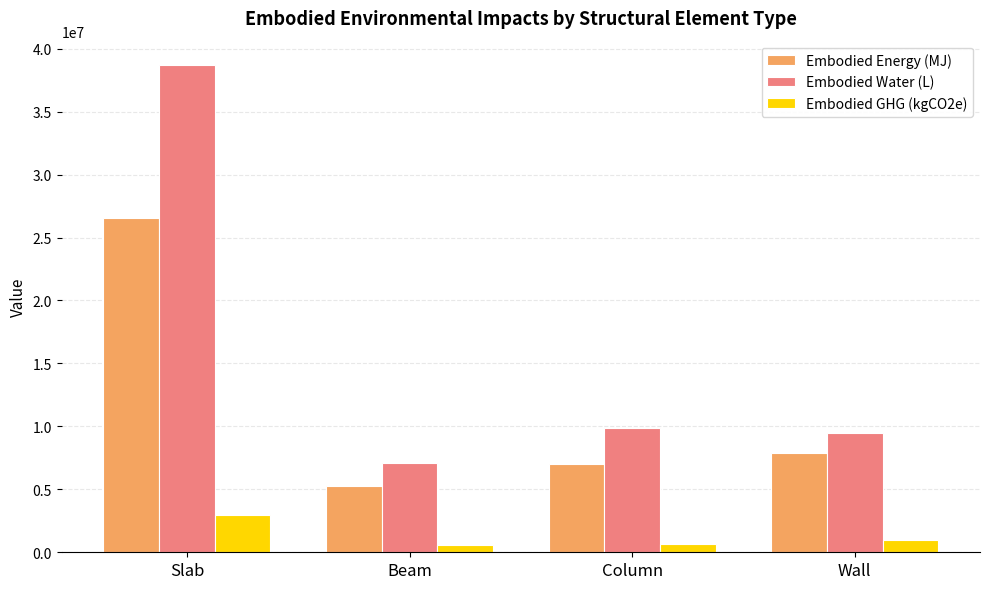

Are the bars grouped side by side (vs. stacked)?

Yes